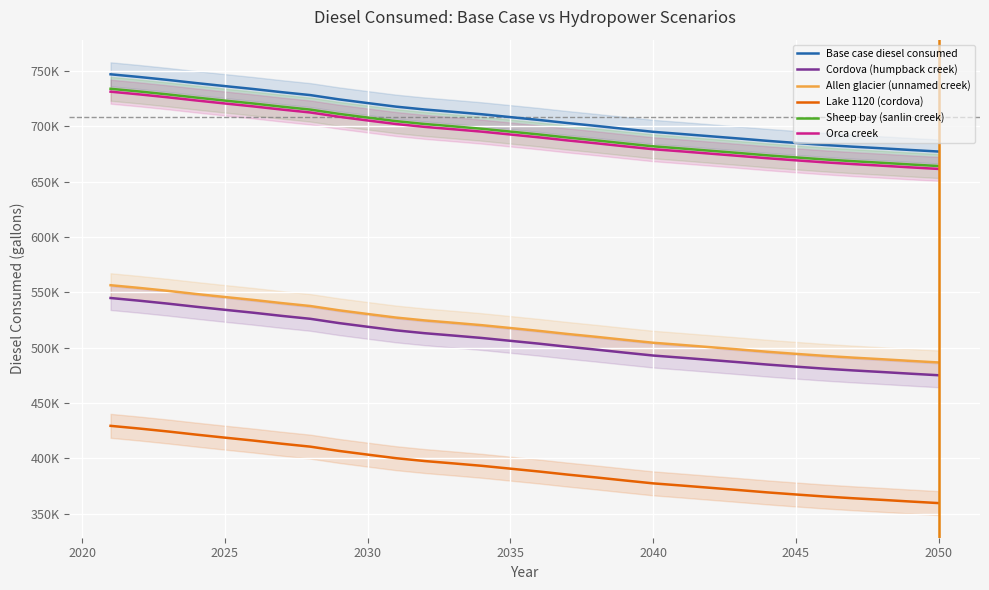

What is the lowest value of the Allen glacier (unnamed creek) series?

486681.2